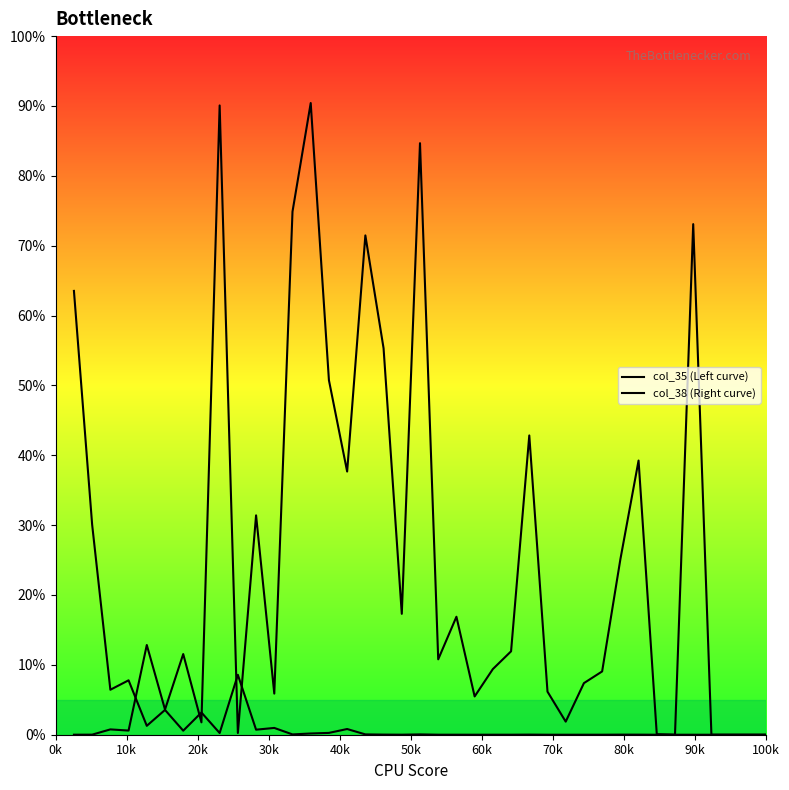

Rank the series by their average value, from lowest to highest.

col_35 (Left curve), col_38 (Right curve)